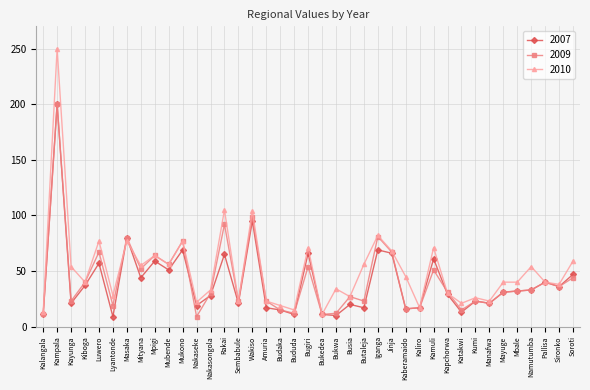

What is the label of the 34th point from the left?

Mayuge